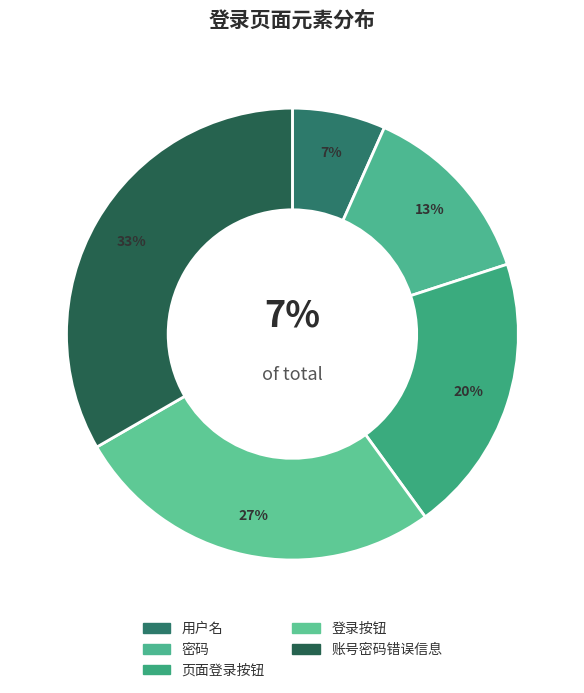

Which slice is the smallest?

用户名